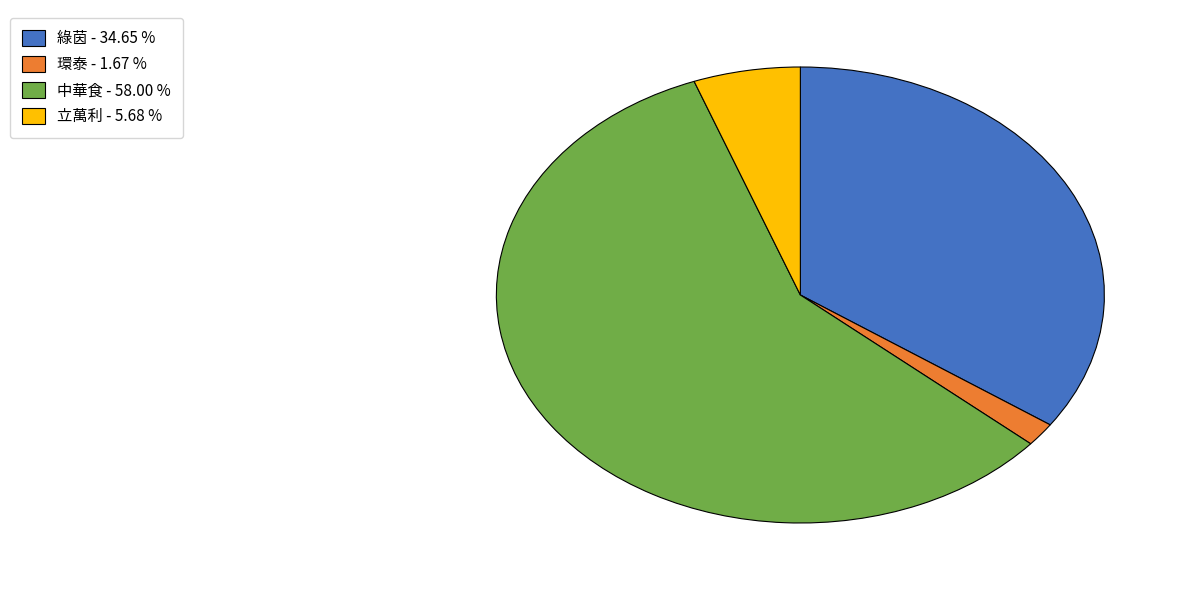

Does any single category account for the majority?

Yes